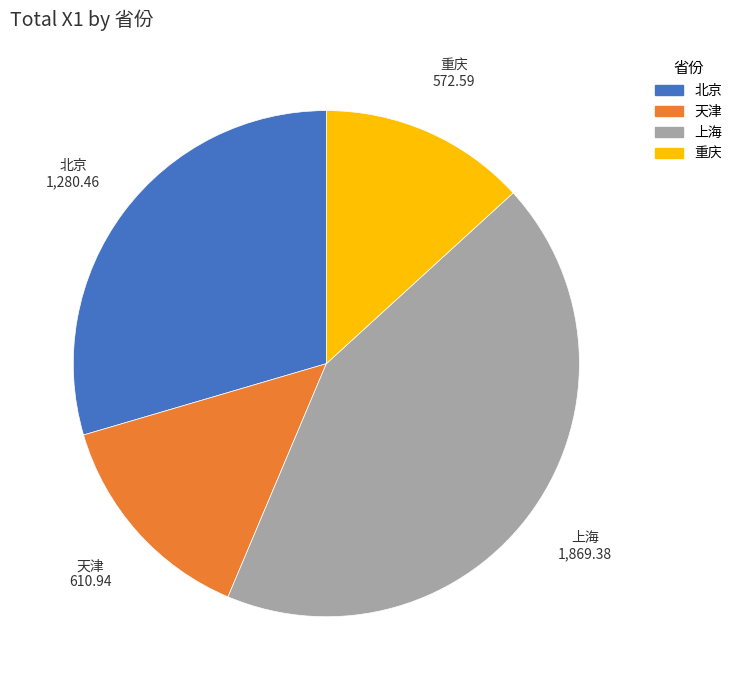

Does 重庆 account for over 50% of the chart?

No